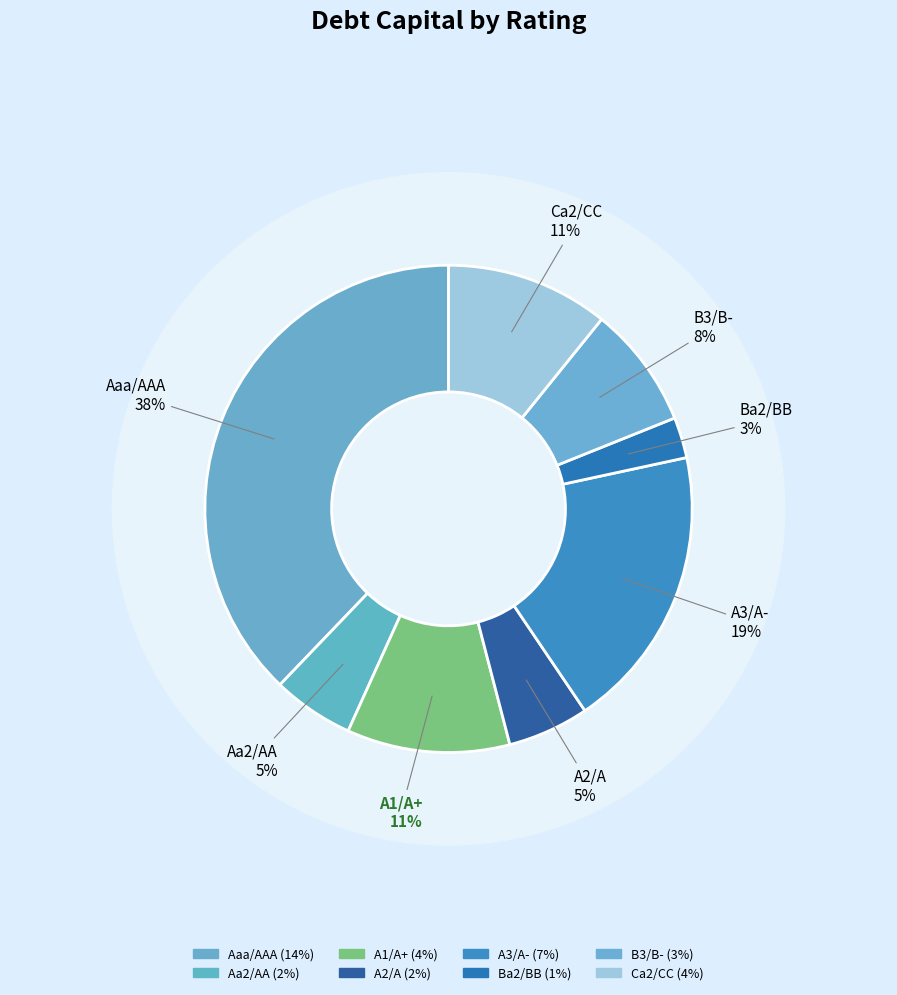

What is the change in value from A2/A to A3/A-?

+0.1